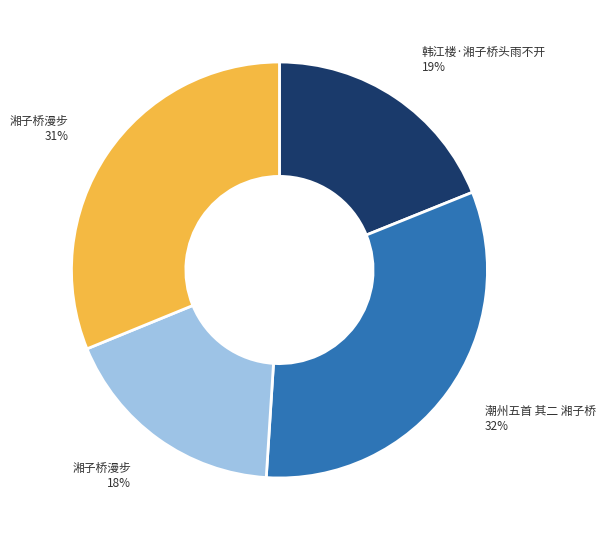

Does any single category account for the majority?

No